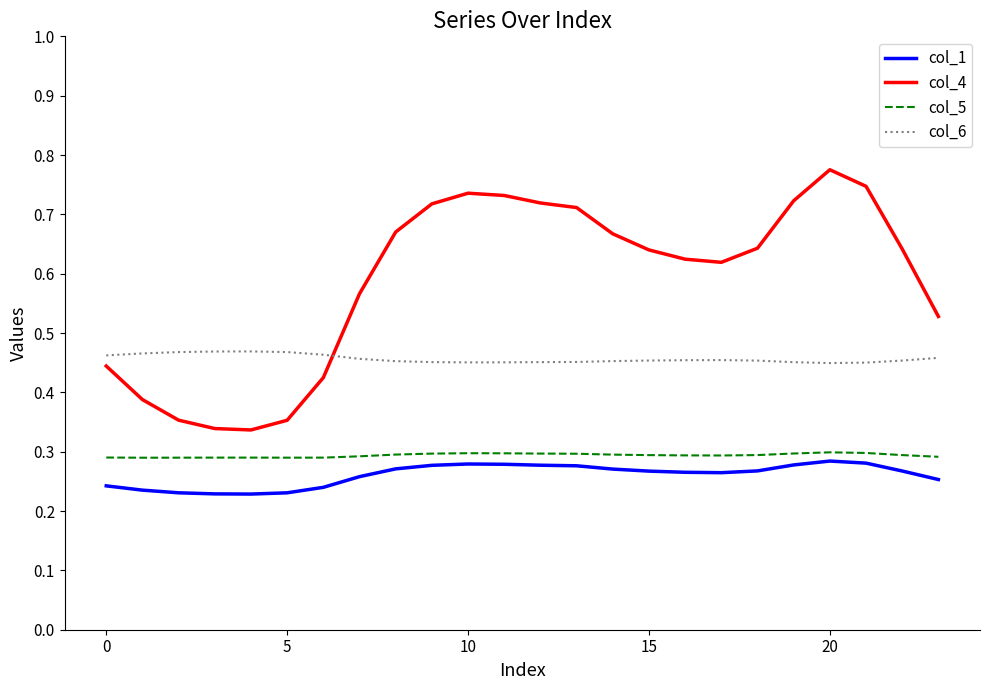

At how many categories does at least one series exceed 0?

24